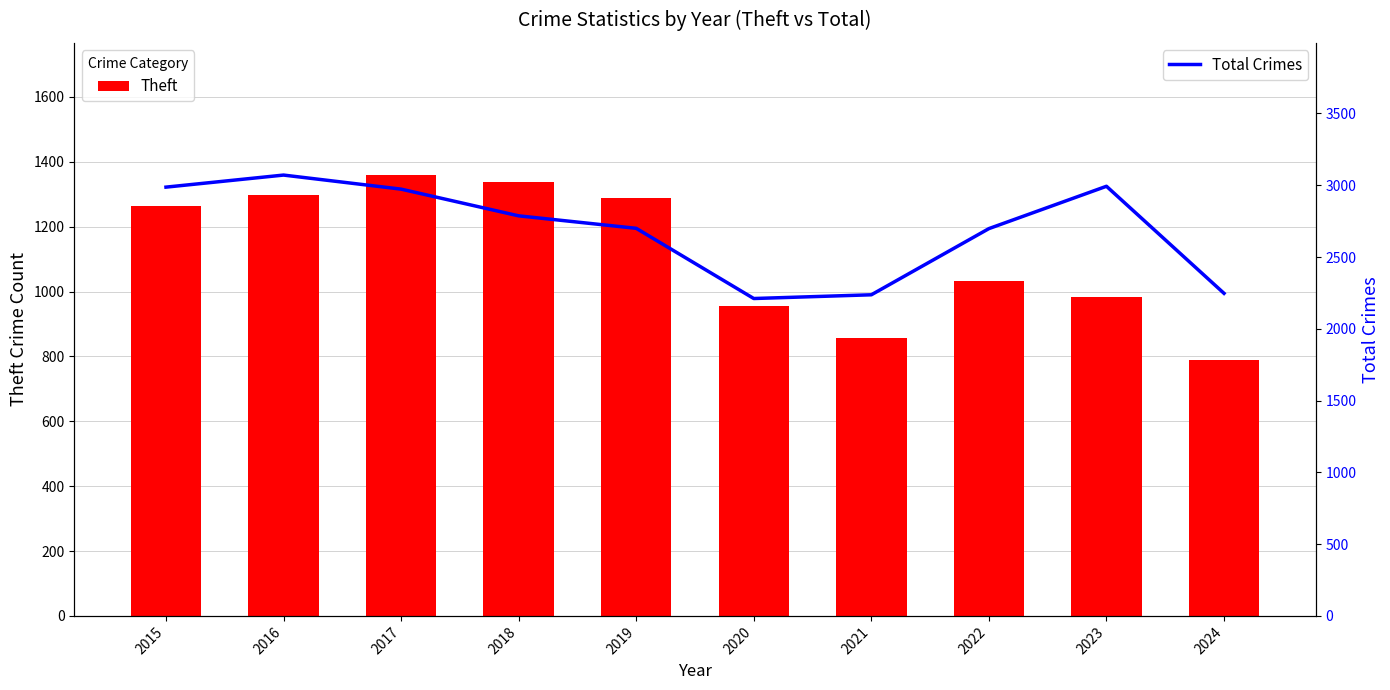

What is the difference between the Total Crimes values at 2017 and 2022?

275